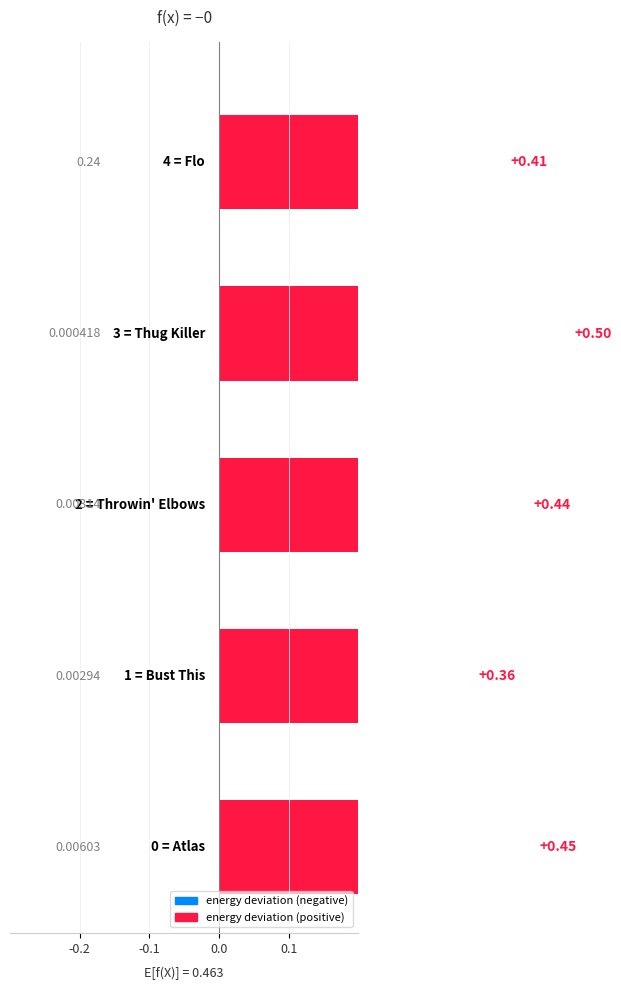

What position from the left is 4?

5